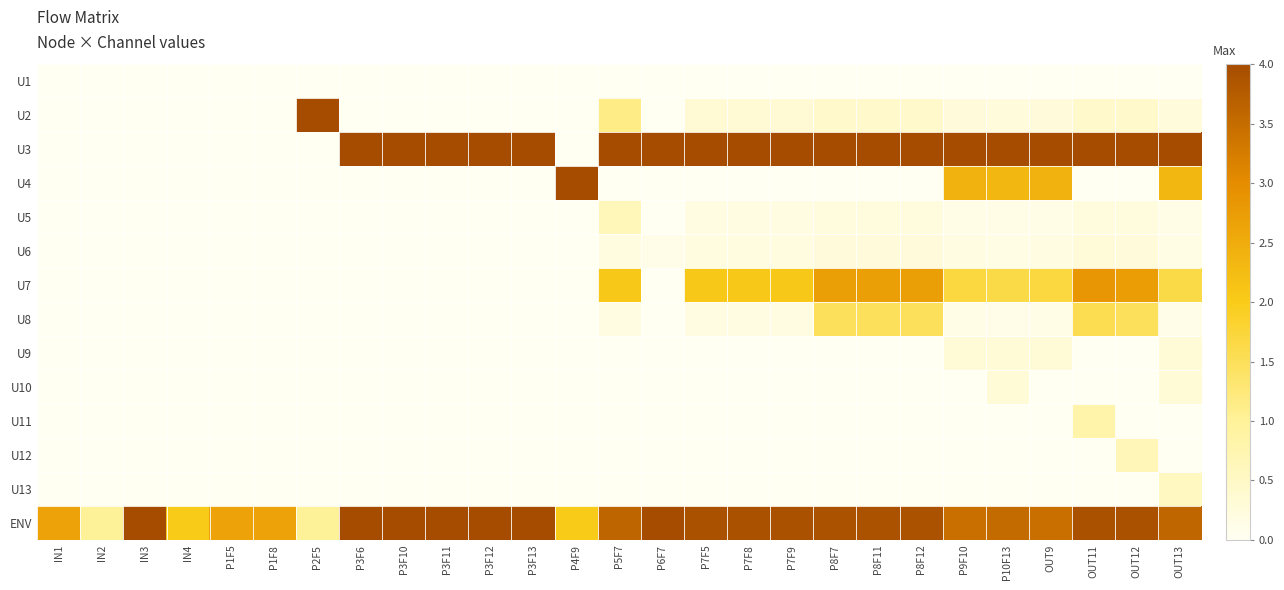

Reading left to right, what are all the values shown in this chart?

U1: IN1=0.0	IN2=0.0	IN3=0.0	IN4=0.0	P1F5=0.0	P1F8=0.0	P2F5=0.0	P3F6=0.0	P3F10=0.0	P3F11=0.0	P3F12=0.0	P3F13=0.0	P4F9=0.0	P5F7=0.0	P6F7=0.0	P7F5=0.0	P7F8=0.0	P7F9=0.0	P8F7=0.0	P8F11=0.0	P8F12=0.0	P9F10=0.0	P10F13=0.0	OUT9=0.0	OUT11=0.0	OUT12=0.0	OUT13=0.0
U2: IN1=0.0	IN2=0.0	IN3=0.0	IN4=0.0	P1F5=0.0	P1F8=0.0	P2F5=6.7	P3F6=0.0	P3F10=0.0	P3F11=0.0	P3F12=0.0	P3F13=0.0	P4F9=0.0	P5F7=1.2	P6F7=0.0	P7F5=0.3	P7F8=0.3	P7F9=0.3	P8F7=0.4	P8F11=0.4	P8F12=0.4	P9F10=0.3	P10F13=0.3	OUT9=0.3	OUT11=0.5	OUT12=0.4	OUT13=0.3
U3: IN1=0.0	IN2=0.0	IN3=0.0	IN4=0.0	P1F5=0.0	P1F8=0.0	P2F5=0.0	P3F6=12.7	P3F10=12.7	P3F11=12.7	P3F12=12.7	P3F13=12.7	P4F9=0.0	P5F7=20.6	P6F7=13.1	P7F5=20.6	P7F8=20.6	P7F9=20.6	P8F7=26.8	P8F11=26.8	P8F12=26.8	P9F10=16.9	P10F13=17.9	OUT9=16.9	OUT11=30.2	OUT12=29.1	OUT13=19.9
U4: IN1=0.0	IN2=0.0	IN3=0.0	IN4=0.0	P1F5=0.0	P1F8=0.0	P2F5=0.0	P3F6=0.0	P3F10=0.0	P3F11=0.0	P3F12=0.0	P3F13=0.0	P4F9=9.0	P5F7=0.0	P6F7=0.0	P7F5=0.0	P7F8=0.0	P7F9=0.0	P8F7=0.0	P8F11=0.0	P8F12=0.0	P9F10=2.4	P10F13=2.3	OUT9=2.4	OUT11=0.0	OUT12=0.0	OUT13=2.3
U5: IN1=0.0	IN2=0.0	IN3=0.0	IN4=0.0	P1F5=0.0	P1F8=0.0	P2F5=0.0	P3F6=0.0	P3F10=0.0	P3F11=0.0	P3F12=0.0	P3F13=0.0	P4F9=0.0	P5F7=0.6	P6F7=0.0	P7F5=0.2	P7F8=0.2	P7F9=0.2	P8F7=0.2	P8F11=0.2	P8F12=0.2	P9F10=0.1	P10F13=0.1	OUT9=0.1	OUT11=0.2	OUT12=0.2	OUT13=0.1
U6: IN1=0.0	IN2=0.0	IN3=0.0	IN4=0.0	P1F5=0.0	P1F8=0.0	P2F5=0.0	P3F6=0.0	P3F10=0.0	P3F11=0.0	P3F12=0.0	P3F13=0.0	P4F9=0.0	P5F7=0.2	P6F7=0.1	P7F5=0.2	P7F8=0.2	P7F9=0.2	P8F7=0.3	P8F11=0.3	P8F12=0.3	P9F10=0.2	P10F13=0.2	OUT9=0.2	OUT11=0.3	OUT12=0.3	OUT13=0.2
U7: IN1=0.0	IN2=0.0	IN3=0.0	IN4=0.0	P1F5=0.0	P1F8=0.0	P2F5=0.0	P3F6=0.0	P3F10=0.0	P3F11=0.0	P3F12=0.0	P3F13=0.0	P4F9=0.0	P5F7=2.1	P6F7=0.0	P7F5=2.1	P7F8=2.1	P7F9=2.1	P8F7=2.7	P8F11=2.7	P8F12=2.7	P9F10=1.7	P10F13=1.6	OUT9=1.7	OUT11=2.8	OUT12=2.7	OUT13=1.6
U8: IN1=0.0	IN2=0.0	IN3=0.0	IN4=0.0	P1F5=0.0	P1F8=0.0	P2F5=0.0	P3F6=0.0	P3F10=0.0	P3F11=0.0	P3F12=0.0	P3F13=0.0	P4F9=0.0	P5F7=0.2	P6F7=0.0	P7F5=0.2	P7F8=0.2	P7F9=0.2	P8F7=1.5	P8F11=1.5	P8F12=1.5	P9F10=0.1	P10F13=0.1	OUT9=0.1	OUT11=1.6	OUT12=1.5	OUT13=0.1
U9: IN1=0.0	IN2=0.0	IN3=0.0	IN4=0.0	P1F5=0.0	P1F8=0.0	P2F5=0.0	P3F6=0.0	P3F10=0.0	P3F11=0.0	P3F12=0.0	P3F13=0.0	P4F9=0.0	P5F7=0.0	P6F7=0.0	P7F5=0.0	P7F8=0.0	P7F9=0.0	P8F7=0.0	P8F11=0.0	P8F12=0.0	P9F10=0.3	P10F13=0.3	OUT9=0.3	OUT11=0.0	OUT12=0.0	OUT13=0.3
U10: IN1=0.0	IN2=0.0	IN3=0.0	IN4=0.0	P1F5=0.0	P1F8=0.0	P2F5=0.0	P3F6=0.0	P3F10=0.0	P3F11=0.0	P3F12=0.0	P3F13=0.0	P4F9=0.0	P5F7=0.0	P6F7=0.0	P7F5=0.0	P7F8=0.0	P7F9=0.0	P8F7=0.0	P8F11=0.0	P8F12=0.0	P9F10=0.0	P10F13=0.3	OUT9=0.0	OUT11=0.0	OUT12=0.0	OUT13=0.3
U11: IN1=0.0	IN2=0.0	IN3=0.0	IN4=0.0	P1F5=0.0	P1F8=0.0	P2F5=0.0	P3F6=0.0	P3F10=0.0	P3F11=0.0	P3F12=0.0	P3F13=0.0	P4F9=0.0	P5F7=0.0	P6F7=0.0	P7F5=0.0	P7F8=0.0	P7F9=0.0	P8F7=0.0	P8F11=0.0	P8F12=0.0	P9F10=0.0	P10F13=0.0	OUT9=0.0	OUT11=0.8	OUT12=0.0	OUT13=0.0
U12: IN1=0.0	IN2=0.0	IN3=0.0	IN4=0.0	P1F5=0.0	P1F8=0.0	P2F5=0.0	P3F6=0.0	P3F10=0.0	P3F11=0.0	P3F12=0.0	P3F13=0.0	P4F9=0.0	P5F7=0.0	P6F7=0.0	P7F5=0.0	P7F8=0.0	P7F9=0.0	P8F7=0.0	P8F11=0.0	P8F12=0.0	P9F10=0.0	P10F13=0.0	OUT9=0.0	OUT11=0.0	OUT12=0.6	OUT13=0.0
U13: IN1=0.0	IN2=0.0	IN3=0.0	IN4=0.0	P1F5=0.0	P1F8=0.0	P2F5=0.0	P3F6=0.0	P3F10=0.0	P3F11=0.0	P3F12=0.0	P3F13=0.0	P4F9=0.0	P5F7=0.0	P6F7=0.0	P7F5=0.0	P7F8=0.0	P7F9=0.0	P8F7=0.0	P8F11=0.0	P8F12=0.0	P9F10=0.0	P10F13=0.0	OUT9=0.0	OUT11=0.0	OUT12=0.0	OUT13=0.6
ENV: IN1=2.7	IN2=1.0	IN3=4.0	IN4=2.0	P1F5=2.7	P1F8=2.7	P2F5=1.0	P3F6=4.0	P3F10=4.0	P3F11=4.0	P3F12=4.0	P3F13=4.0	P4F9=2.0	P5F7=3.6	P6F7=4.0	P7F5=3.9	P7F8=3.9	P7F9=3.9	P8F7=3.9	P8F11=3.9	P8F12=3.9	P9F10=3.4	P10F13=3.5	OUT9=3.4	OUT11=3.9	OUT12=3.9	OUT13=3.6